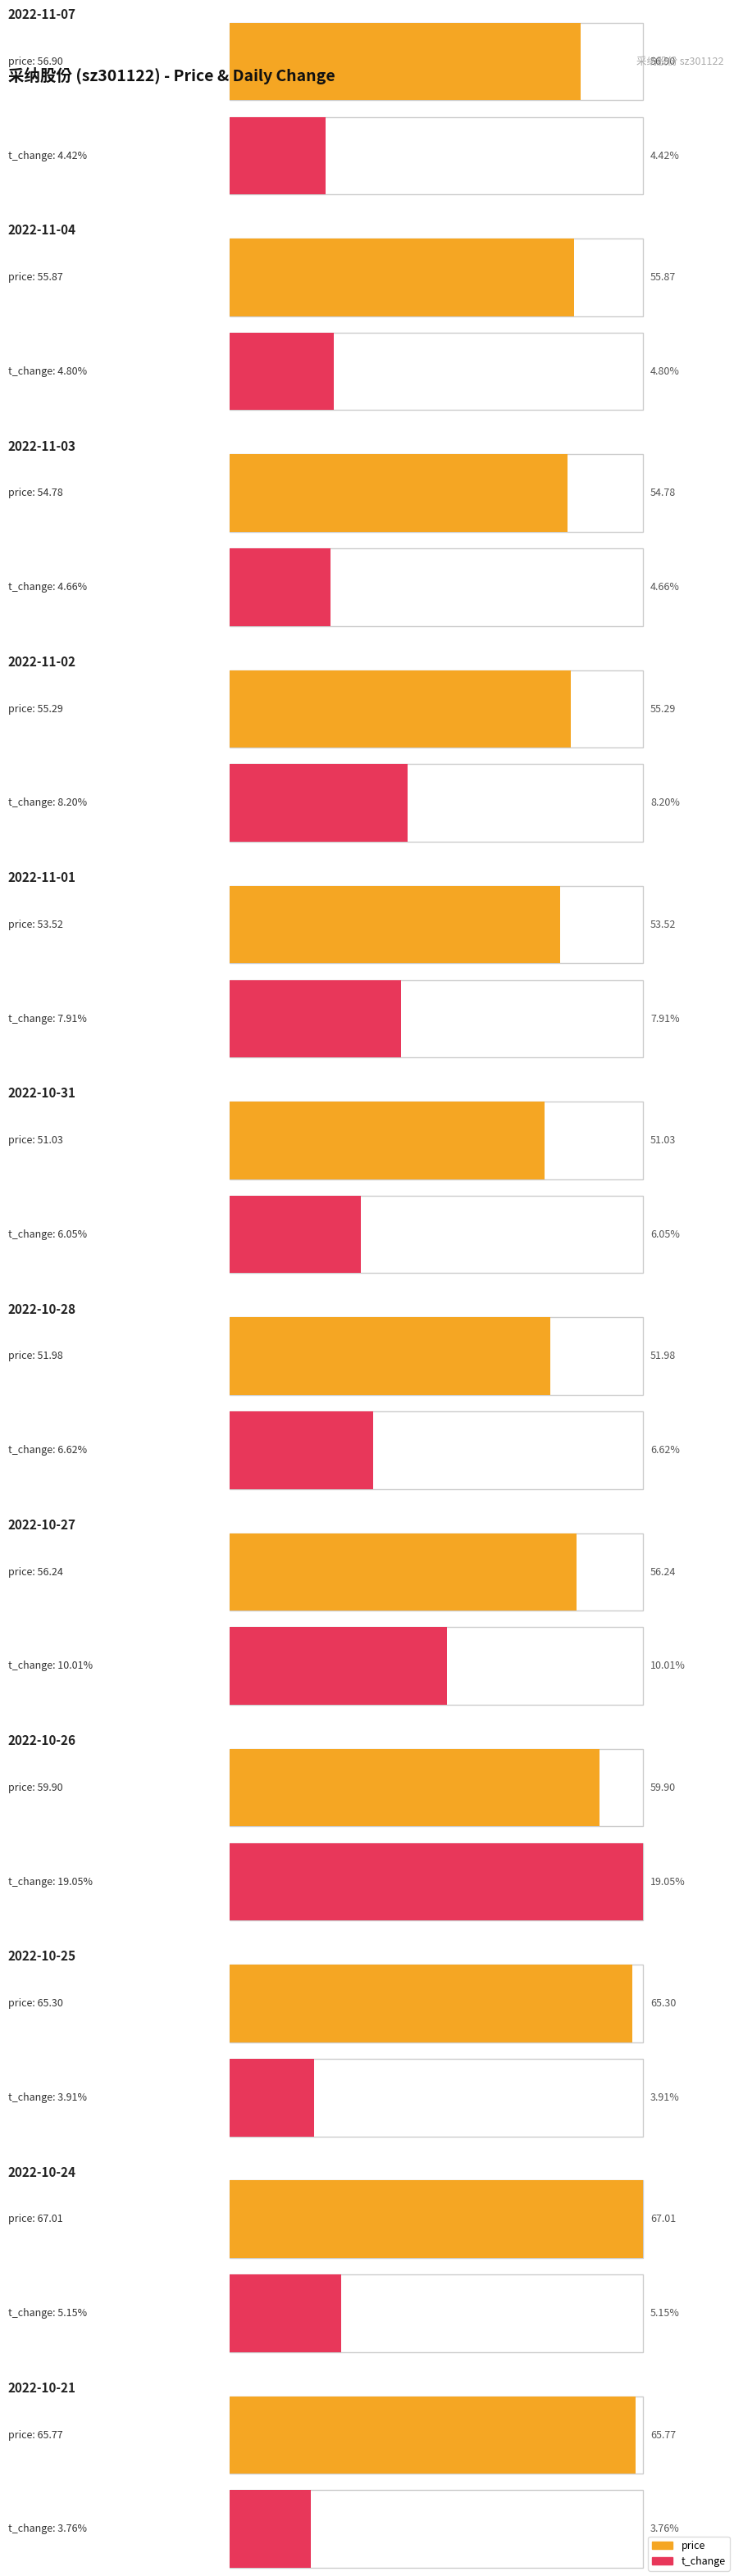

Where does the price series first go above 56?

2022-11-07